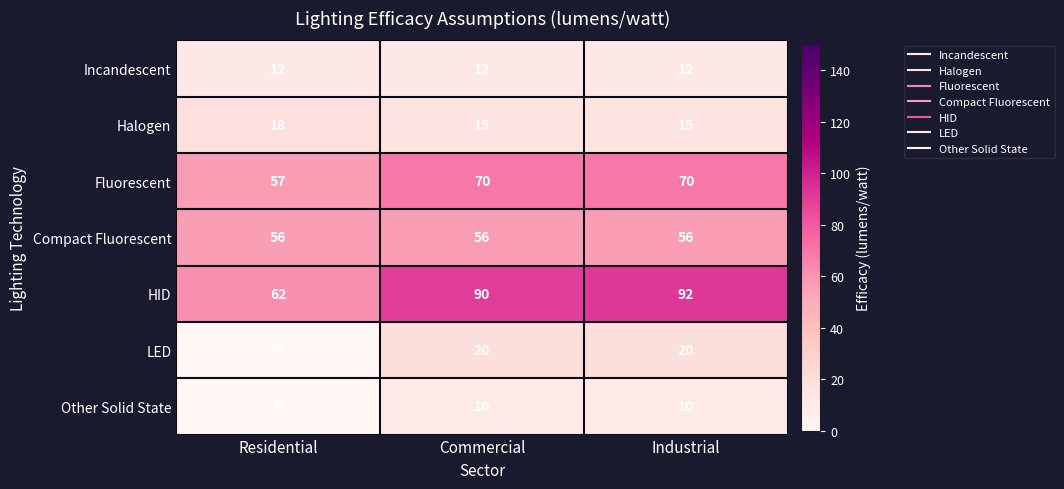

At which label does HID reach its minimum?

Residential